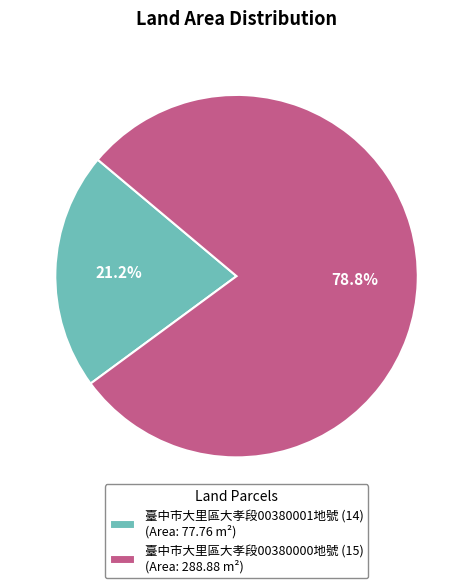

Which slice is the largest?

臺中市大里區大孝段00380000地號 (15)